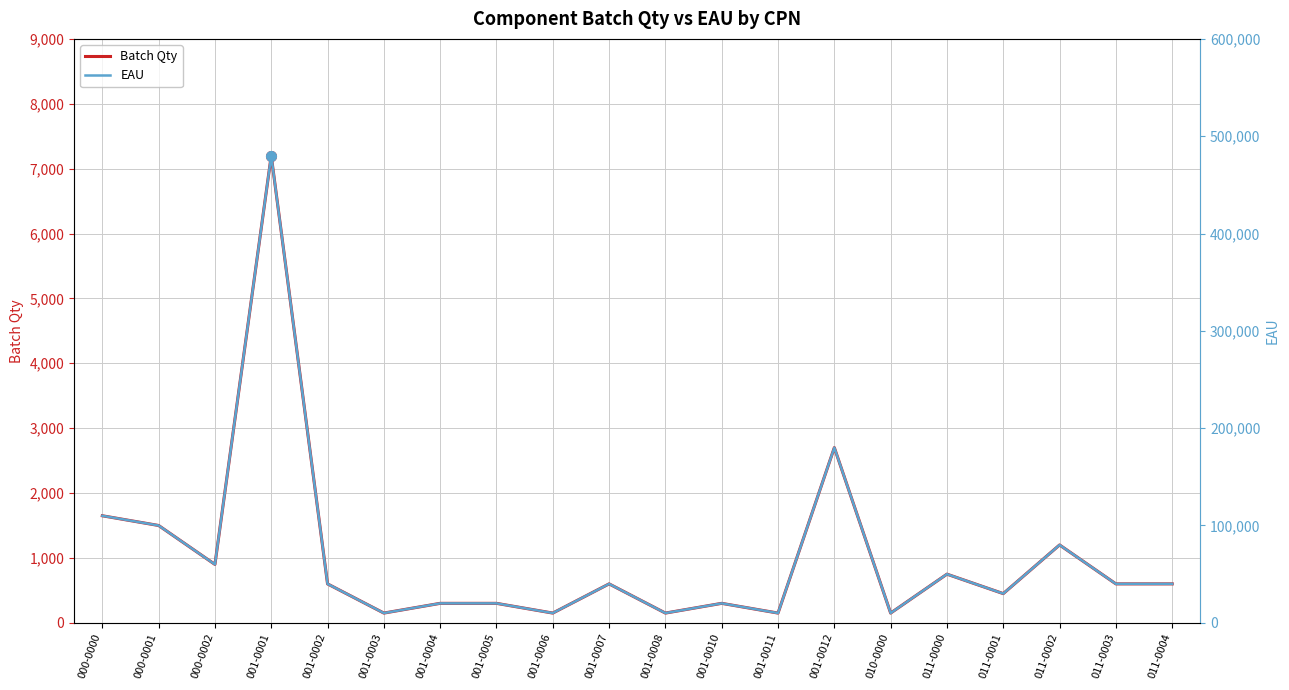

Rank the series by their maximum value, from lowest to highest.

Batch Qty, EAU